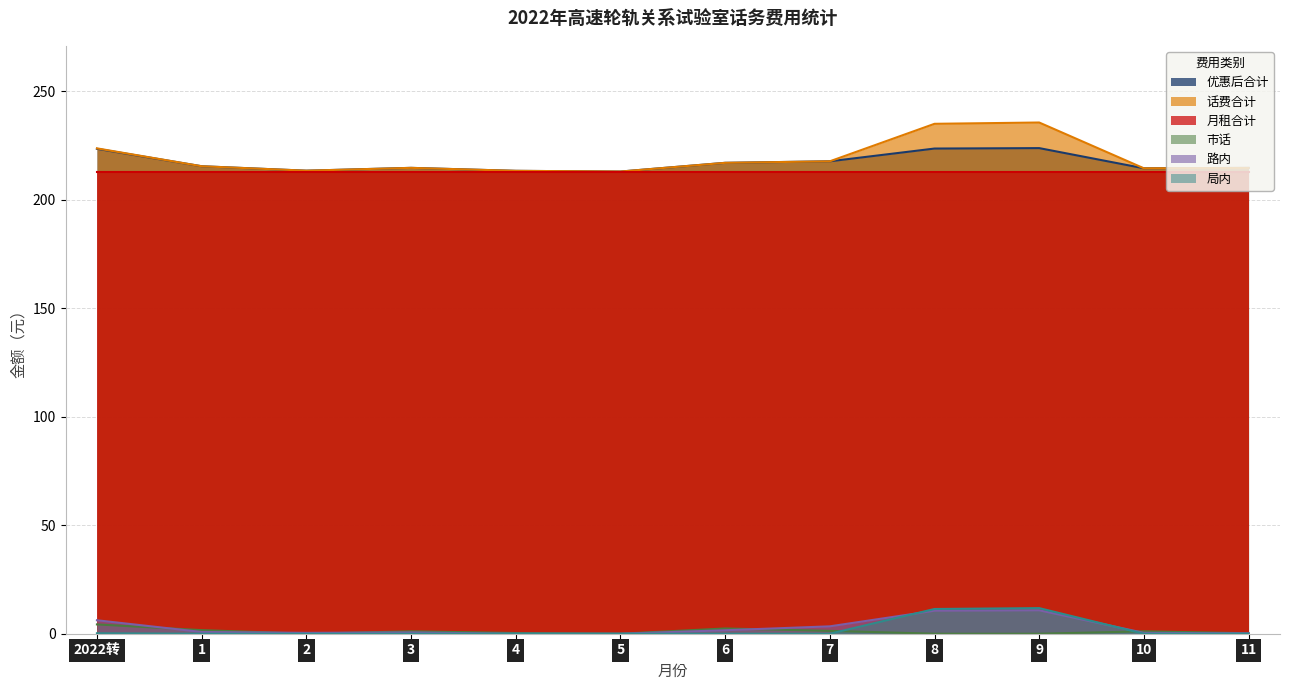

Which label corresponds to the smallest value in the chart?

2